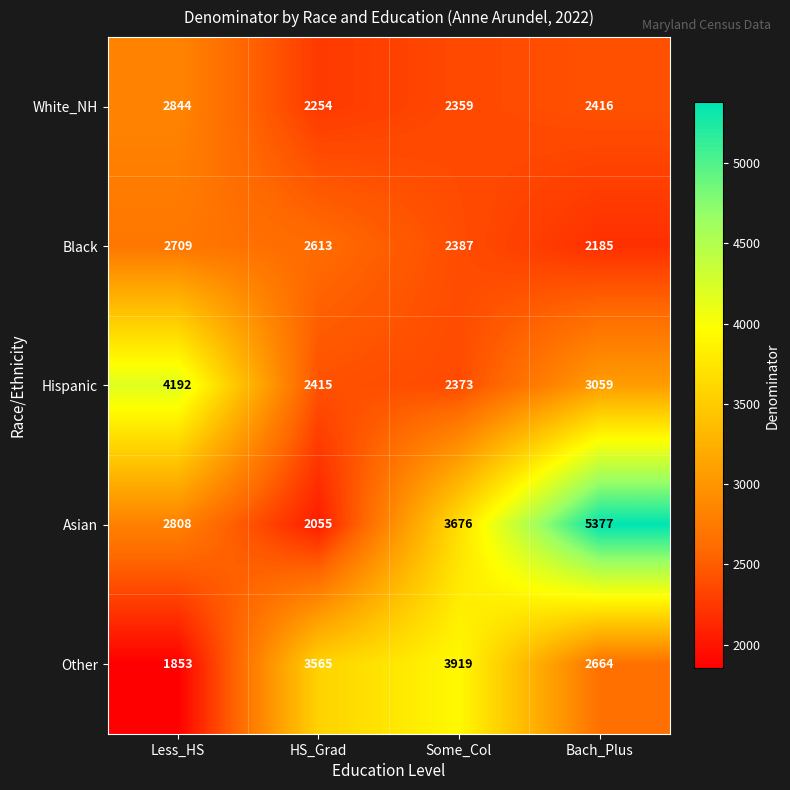

Count the number of categories in the chart.

4